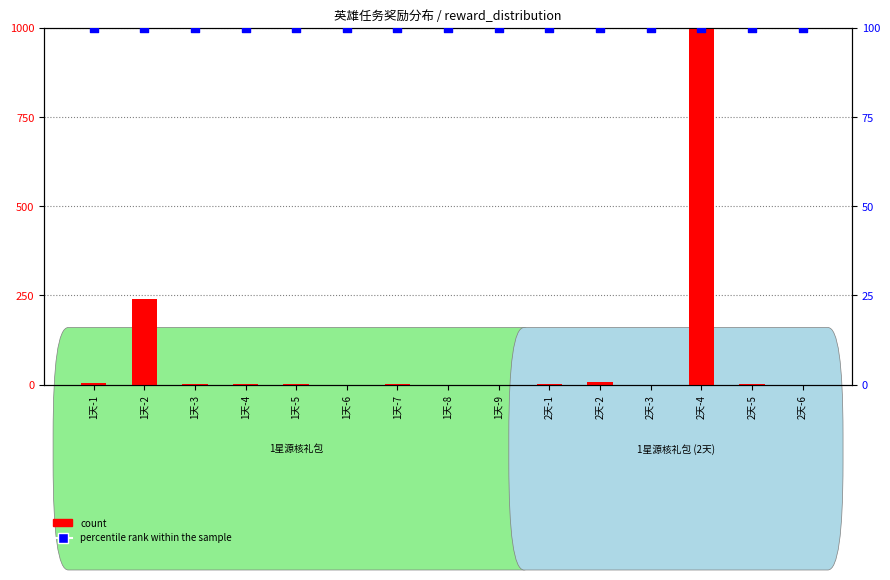

What is the total value across all series at 1天-4?

100.0